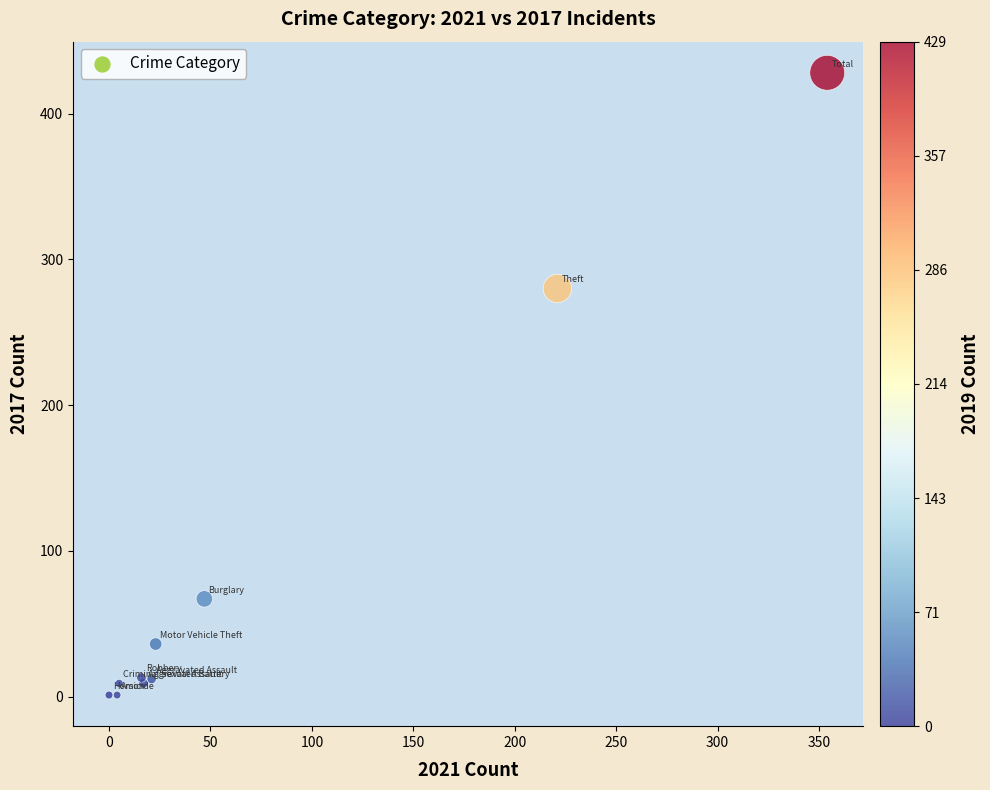

What Y value in the scatter plot is closest to 214?

280